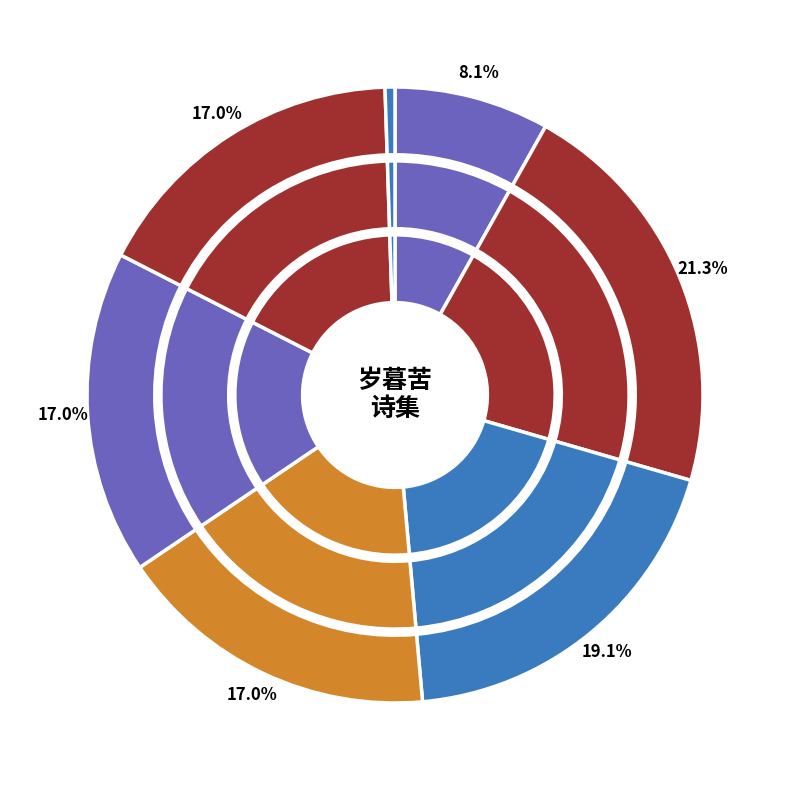

Approximately how many times larger is the value at 岁暮苦雨 其三 compared to 岁暮苦雨 其一?

1.0